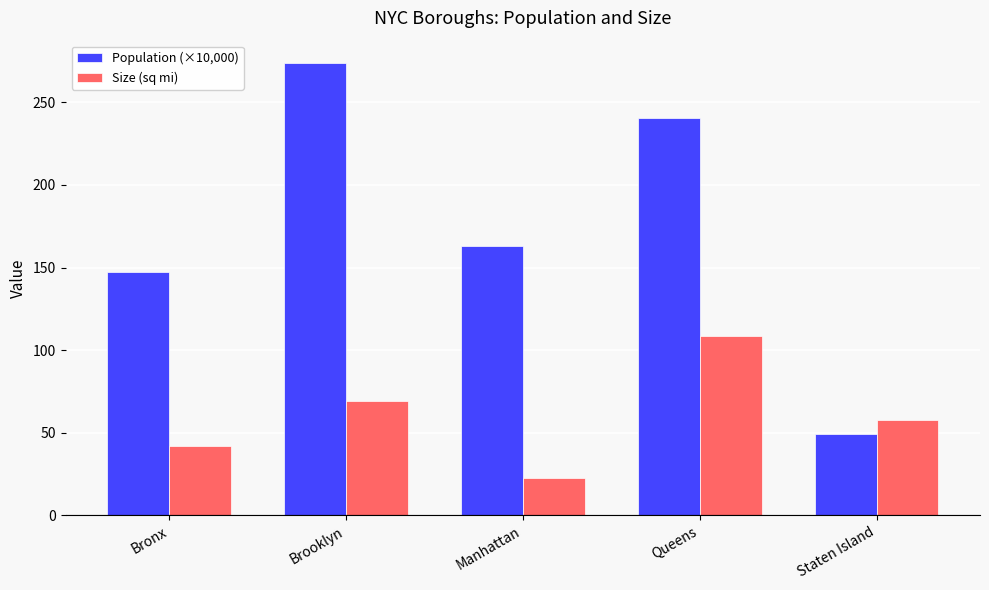

True or false: Size (sq mi) has a value of 84.8 at Staten Island.

False